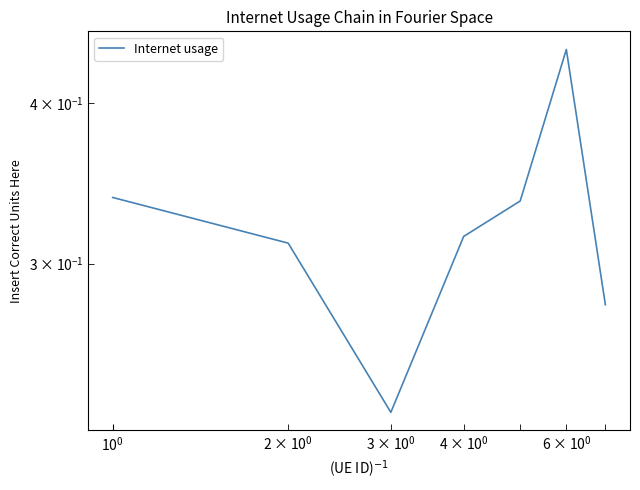

What is the smallest value displayed?

0.2